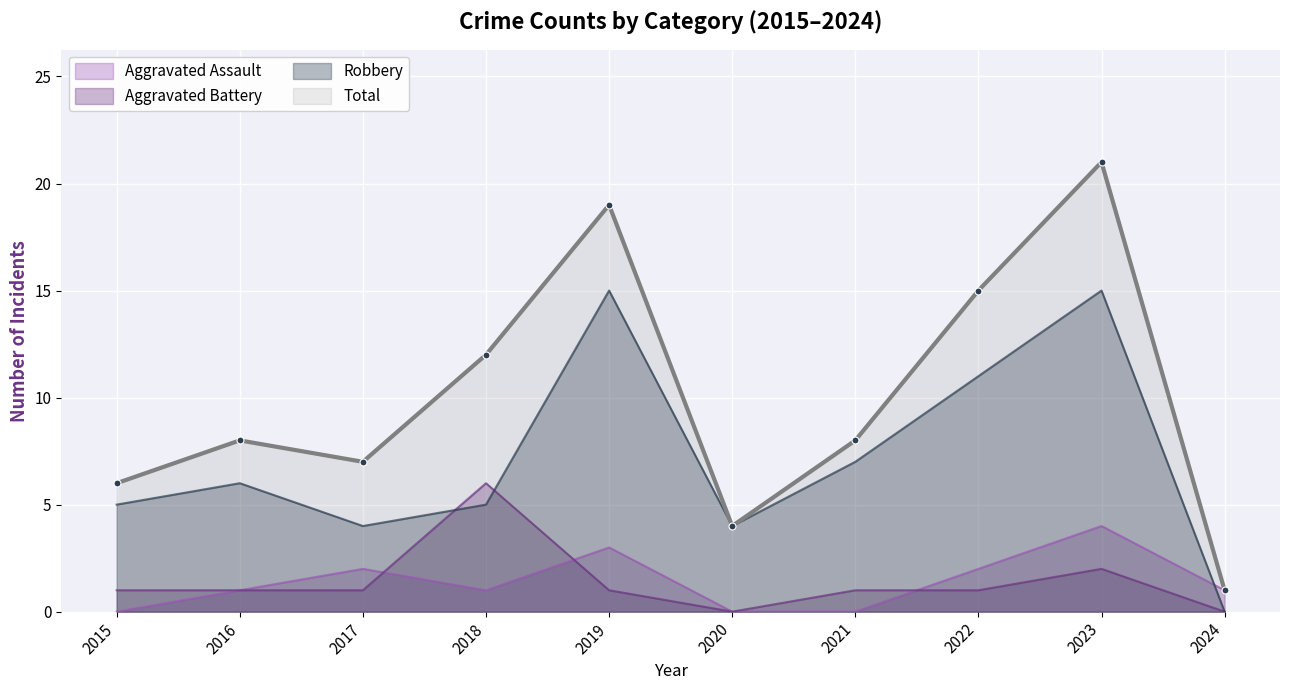

Where is the first local maximum for Total?

2016